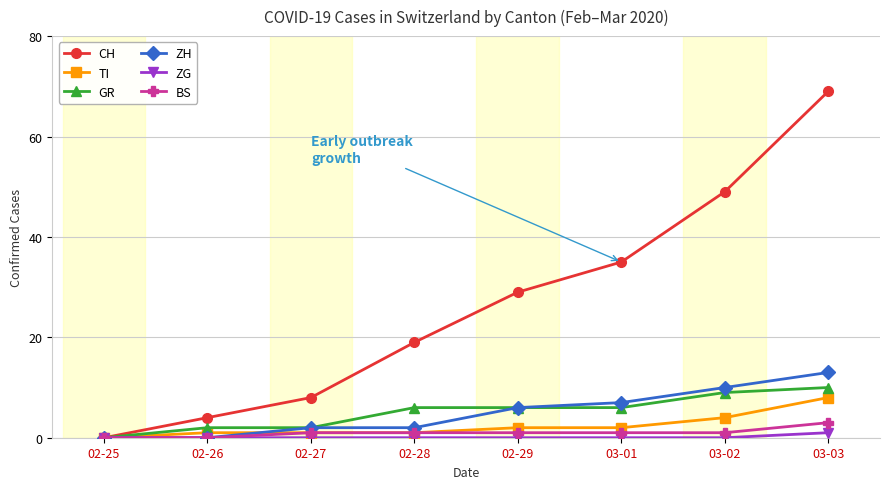

Is it true that TI equals 4 at 03-02?

True